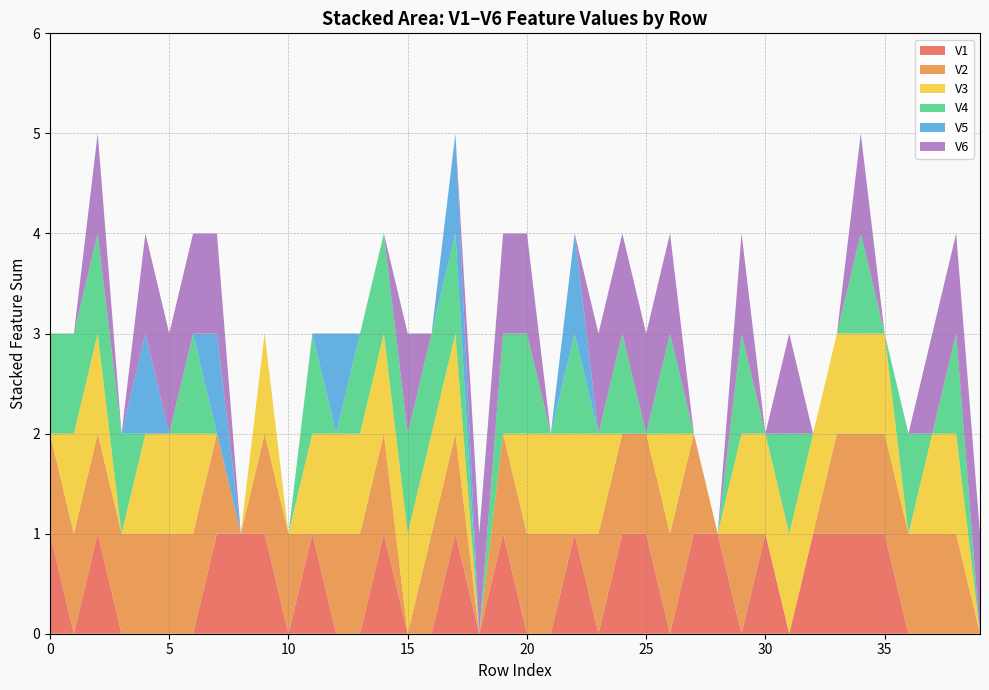

The value of V1 at 25 is 2. True or false?

False